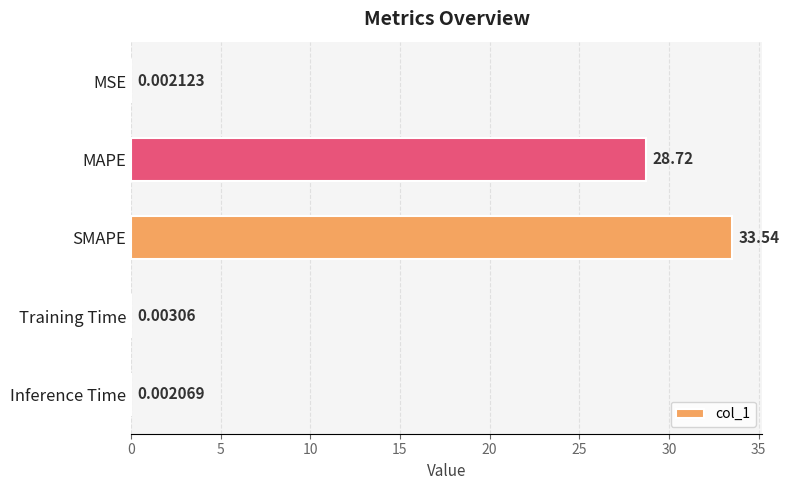

Between SMAPE and MAPE, which is larger?

SMAPE